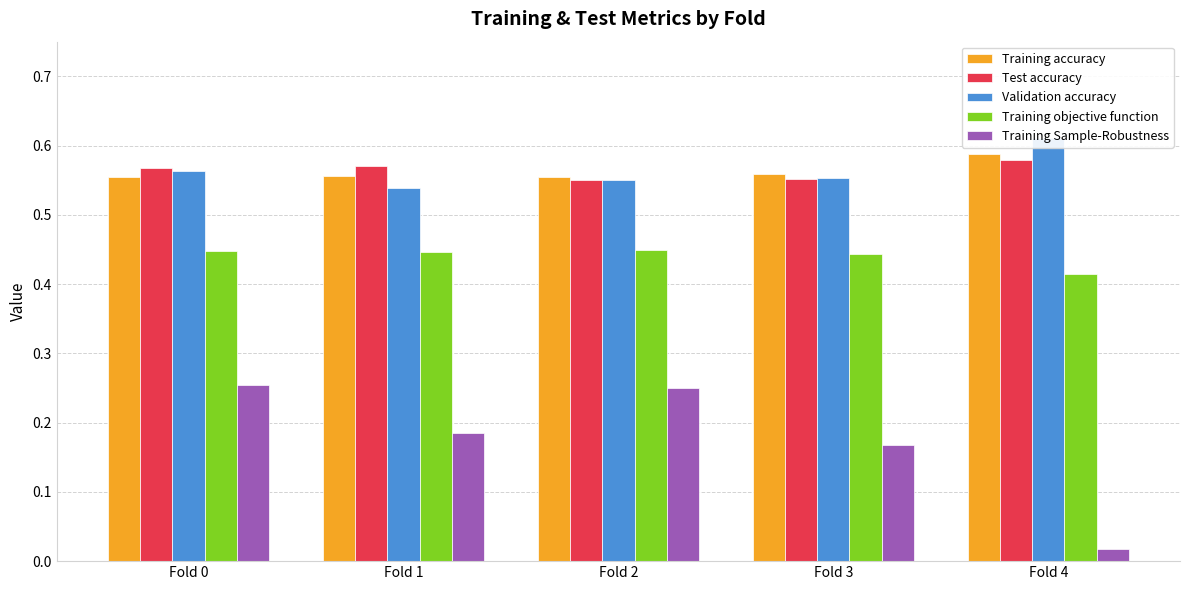

How many bars are there in total?

25